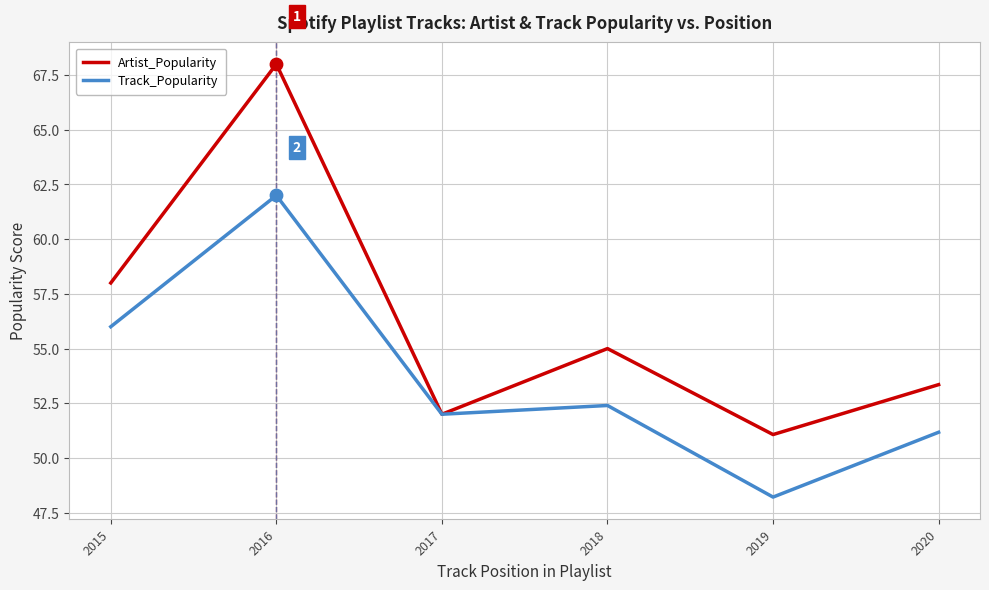

What is the spread (max minus min) of values at 2018?

2.6